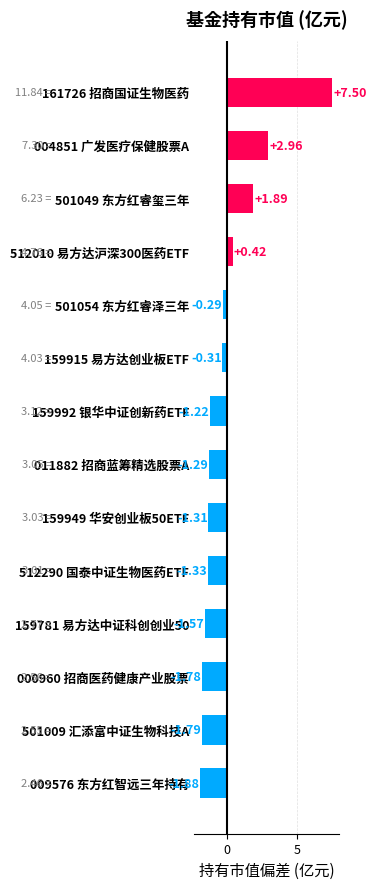

Which label corresponds to the smallest value in the chart?

009576 东方红智远三年持有